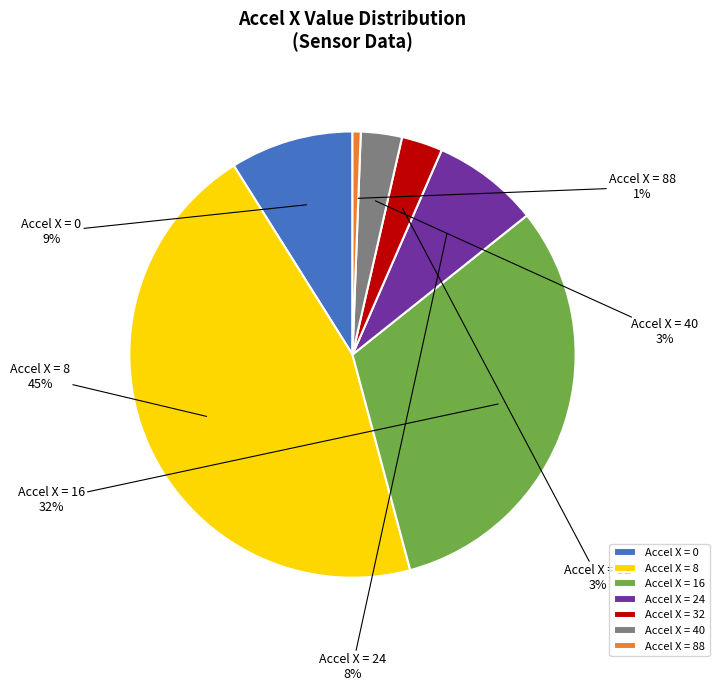

Does any single category account for the majority?

No